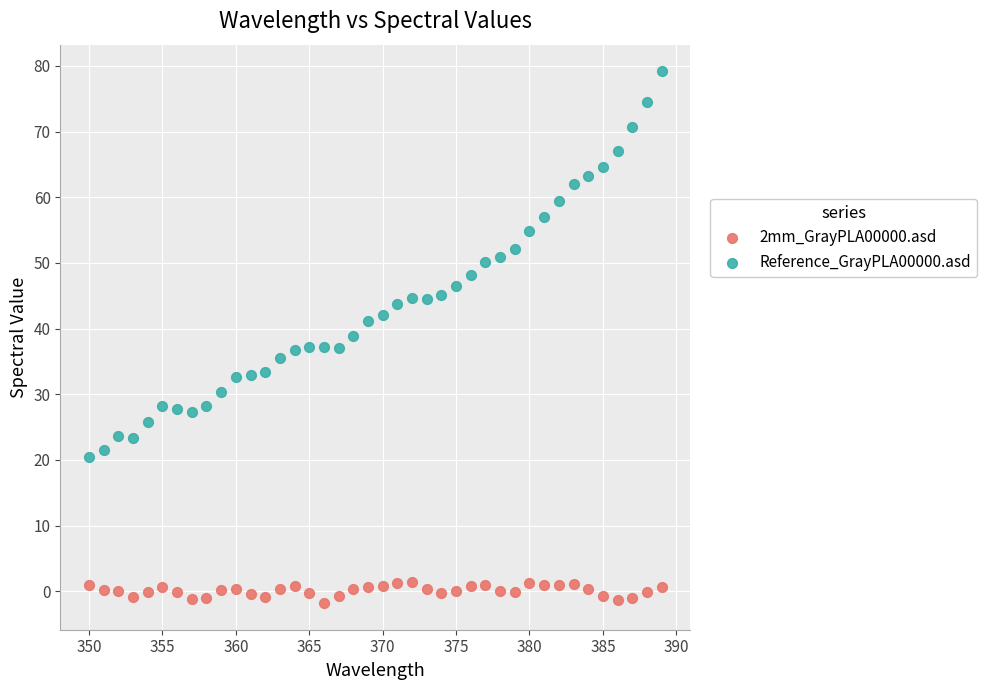

What is the X range (max minus min) for the scatter plot?

39.0